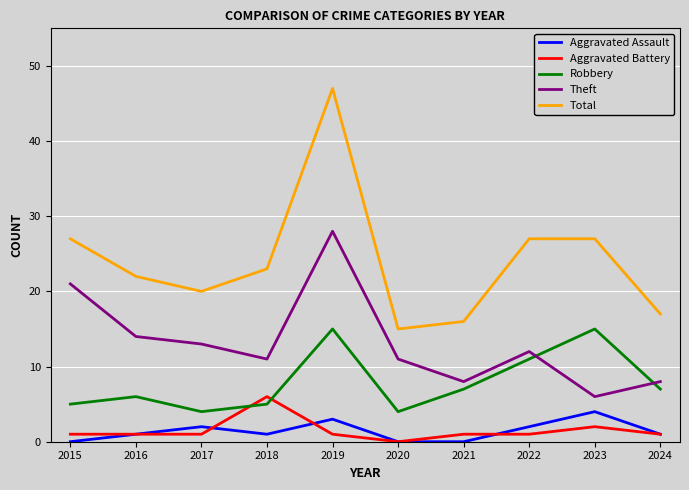

Reading left to right, what are all the values shown in this chart?

Aggravated Assault: 0	1	2	1	3	0	0	2	4	1
Aggravated Battery: 1	1	1	6	1	0	1	1	2	1
Robbery: 5	6	4	5	15	4	7	11	15	7
Theft: 21	14	13	11	28	11	8	12	6	8
Total: 27	22	20	23	47	15	16	27	27	17